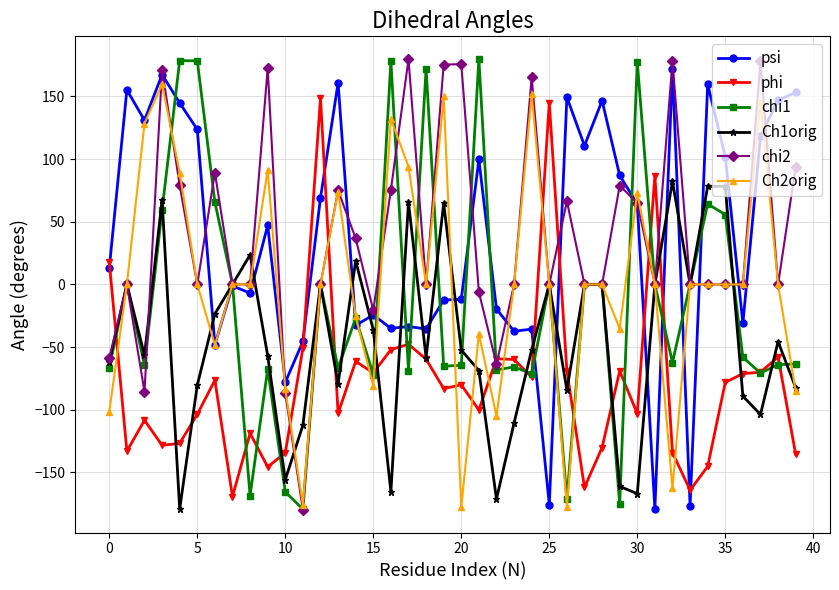

What is the smallest value displayed?

-179.9